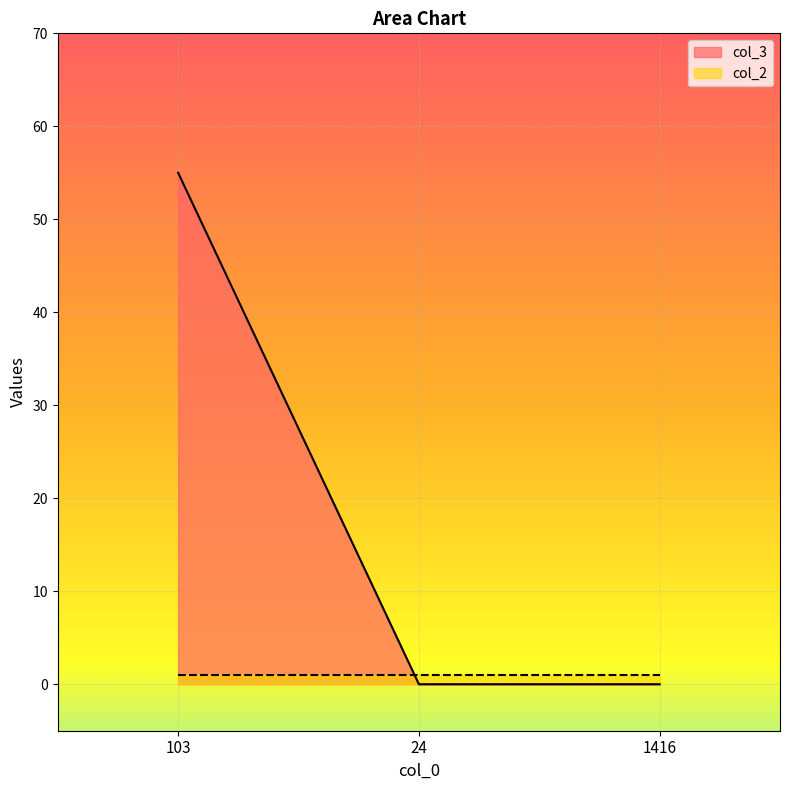

Does the chart display data point markers on the line(s)?

No